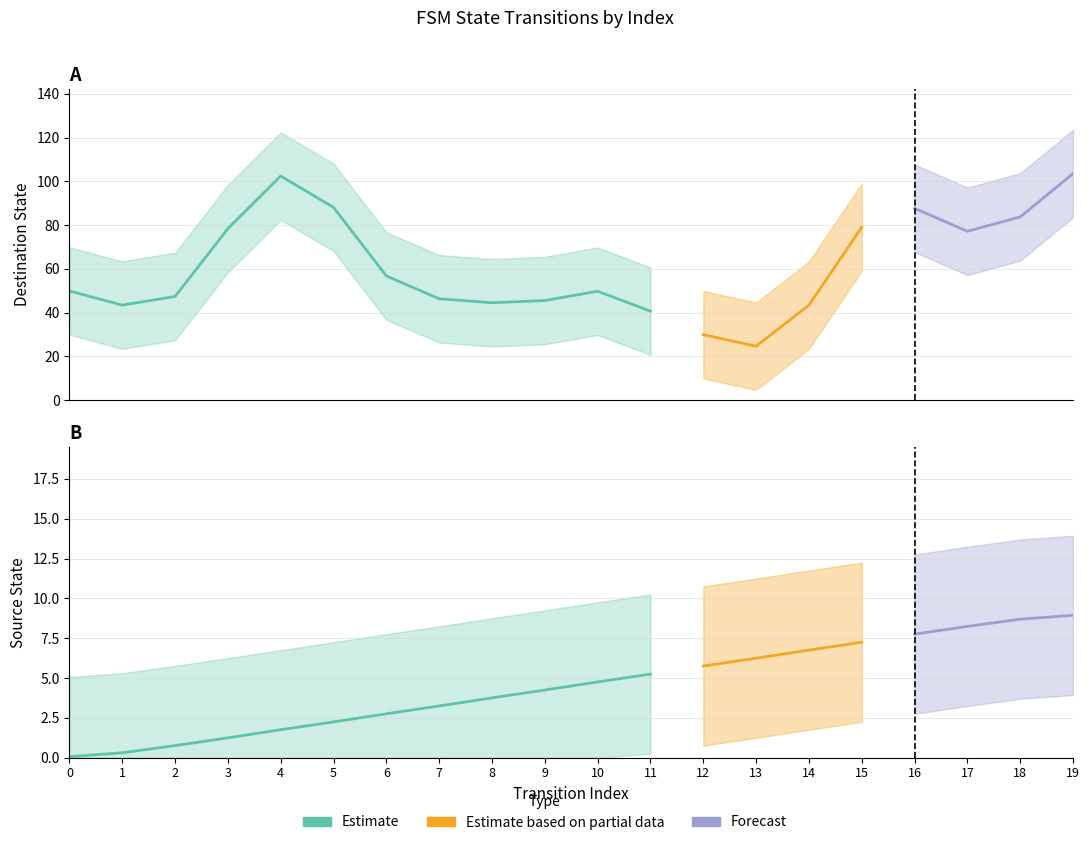

Is the value of destination_state at 9 greater than the value of source_state at 10?

Yes